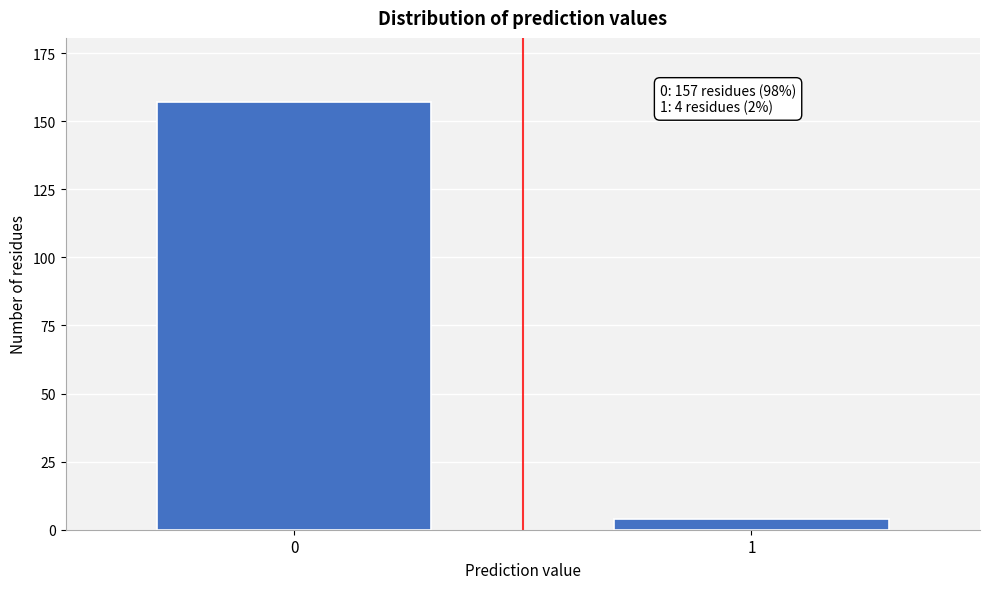

Reading left to right, list all the values displayed in this chart.

157	4